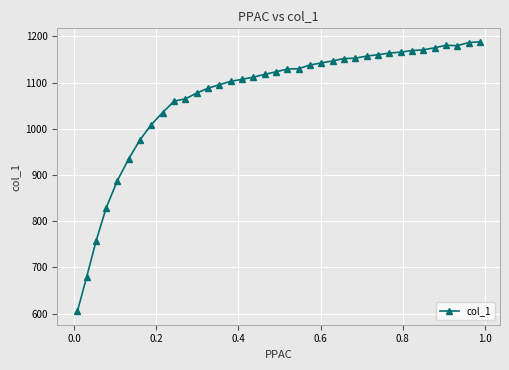

True or false: the data has more than 0 interior local peaks.

True